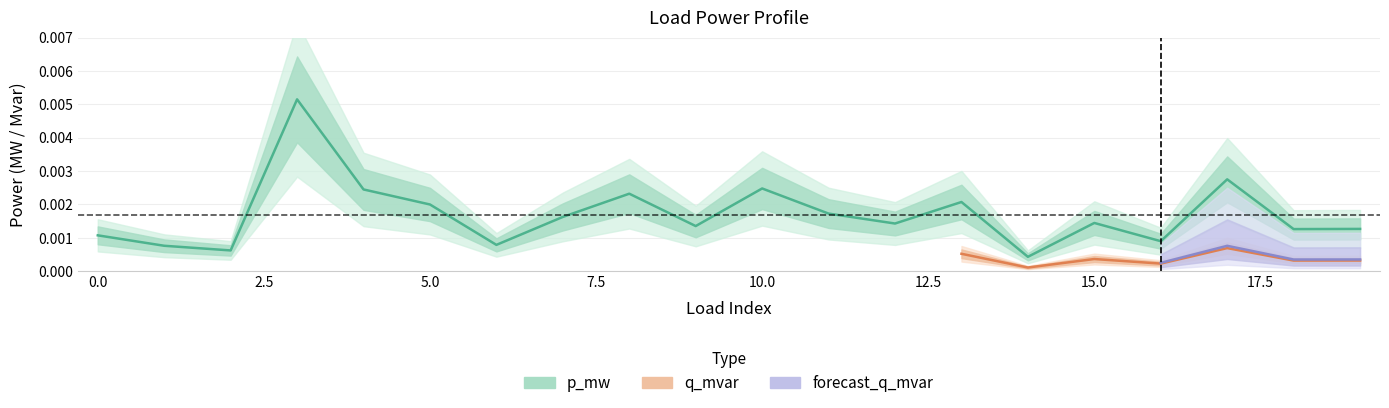

How many points are lower than both their immediate neighbors (excluding endpoints)?

7